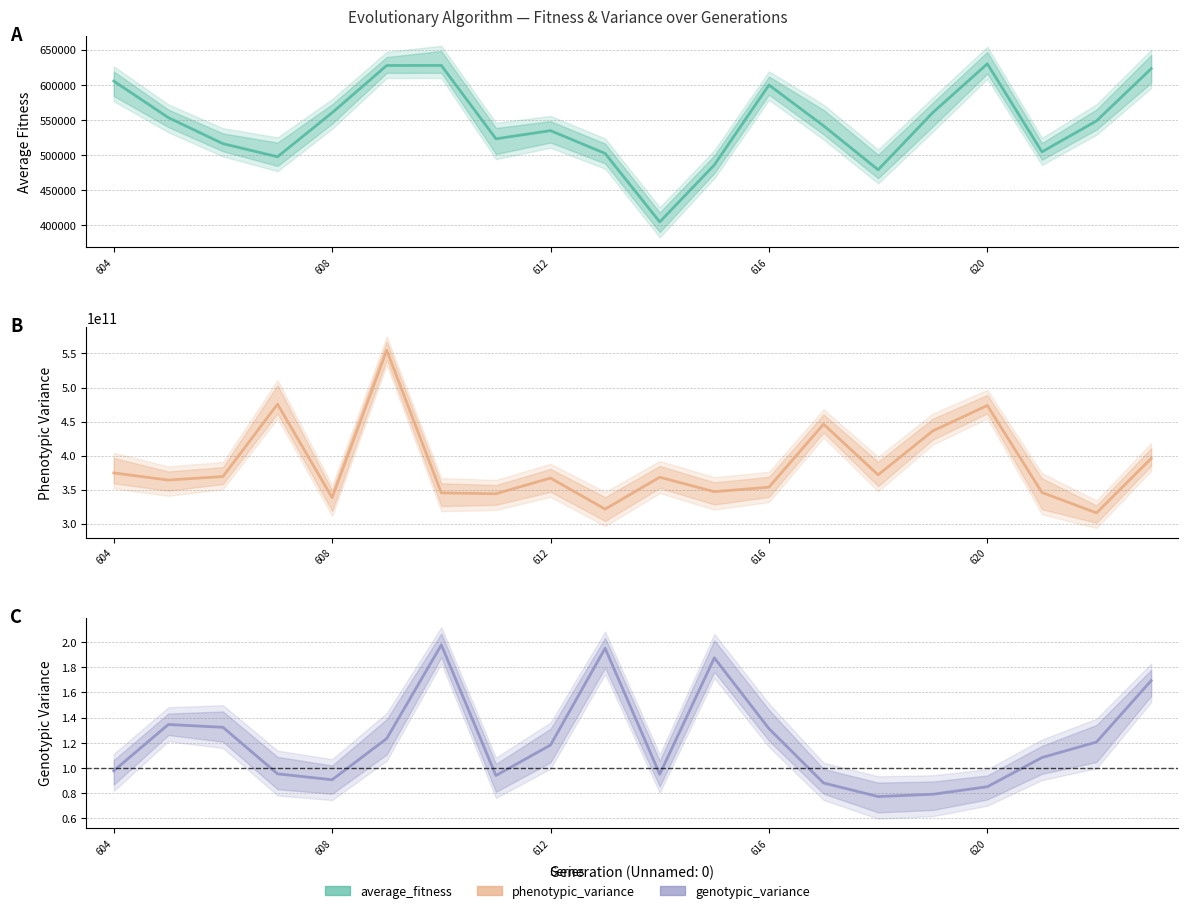

Which series has the largest total across all categories?

phenotypic_variance